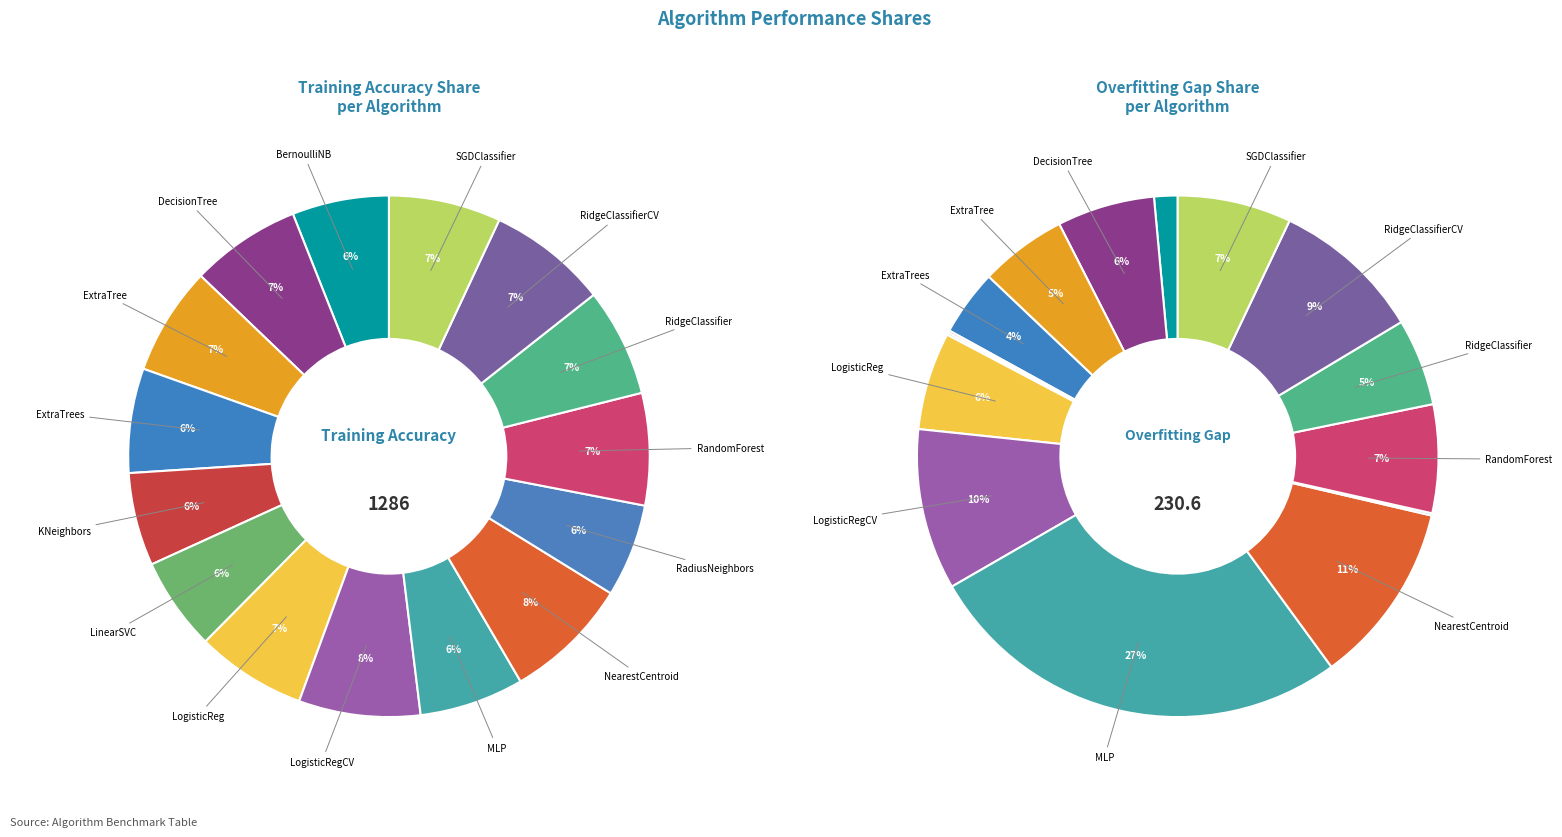

True or false: 7 accounts for 15% of the total.

False